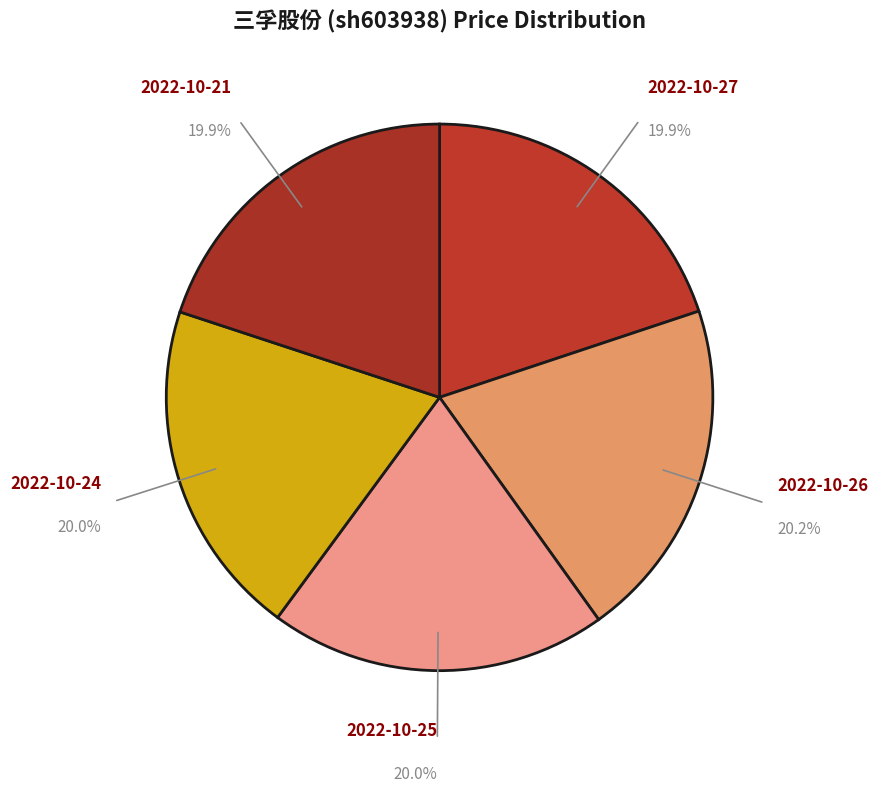

Approximately how many times larger is the value at 2022-10-25 compared to 2022-10-27?

1.0